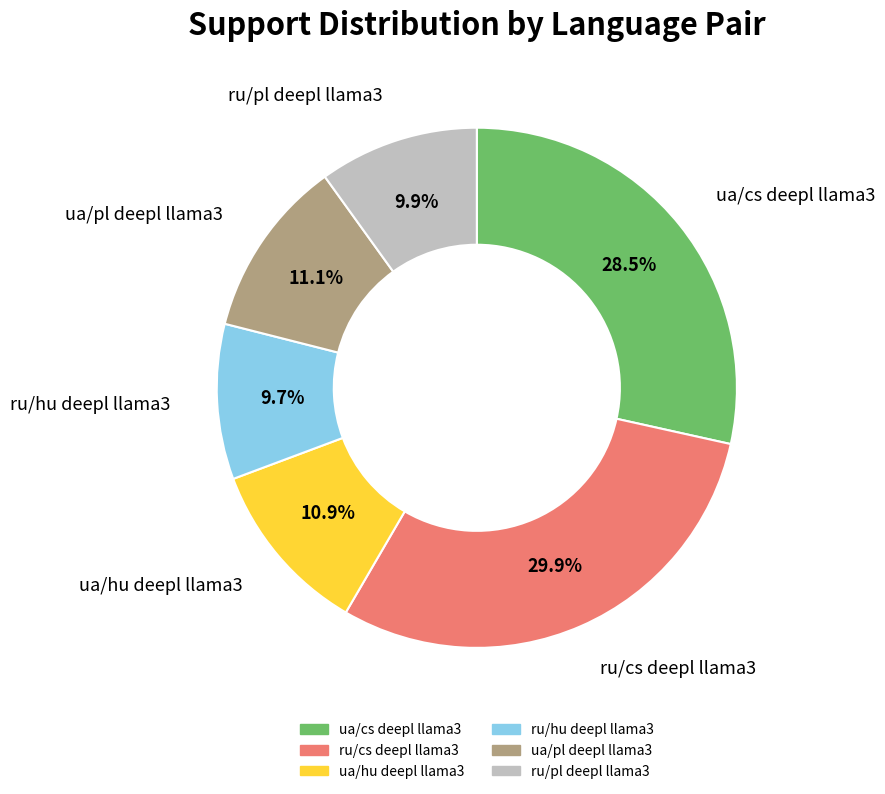

True or false: ru/pl deepl llama3 accounts for 20% of the total.

False